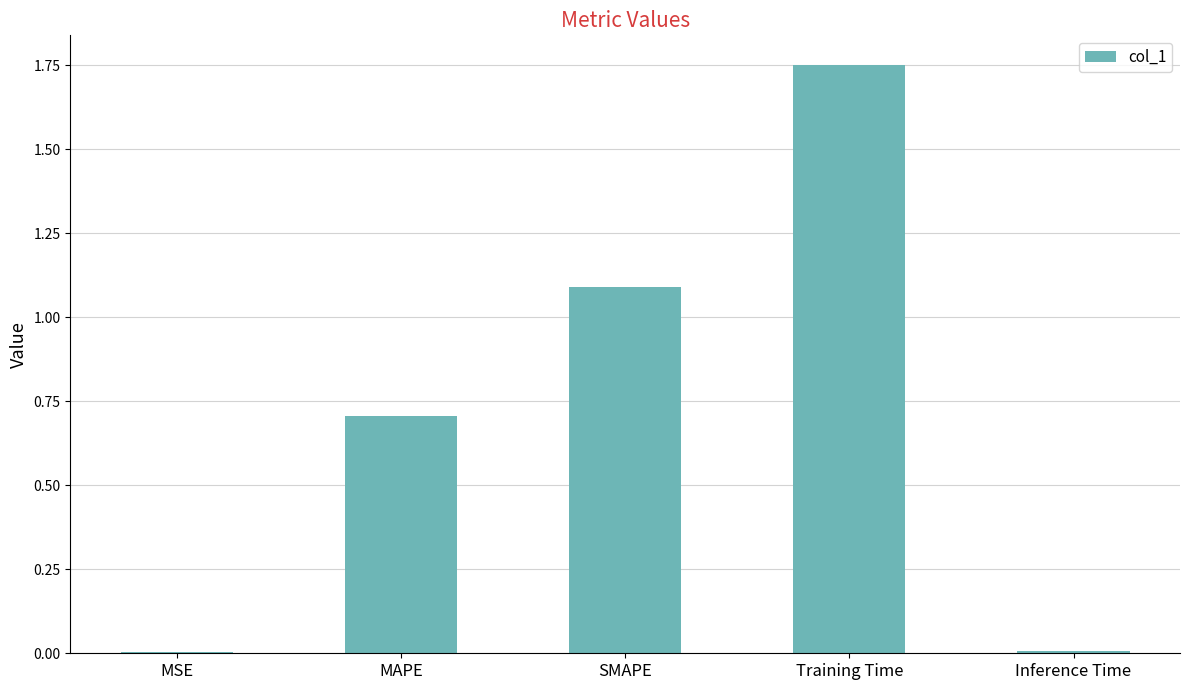

Which label corresponds to the largest value in the chart?

Training Time